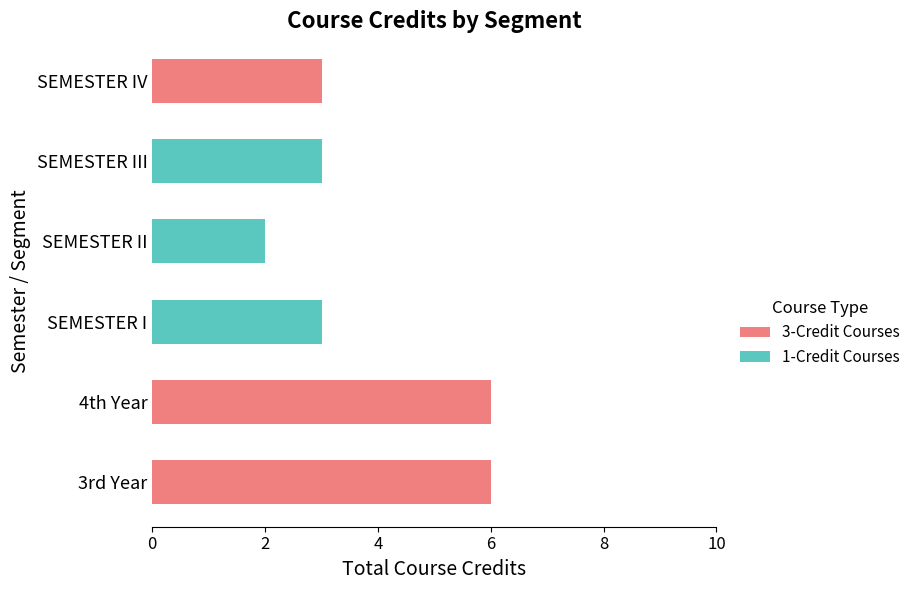

The value of 3-Credit Courses at SEMESTER I is -3. True or false?

False